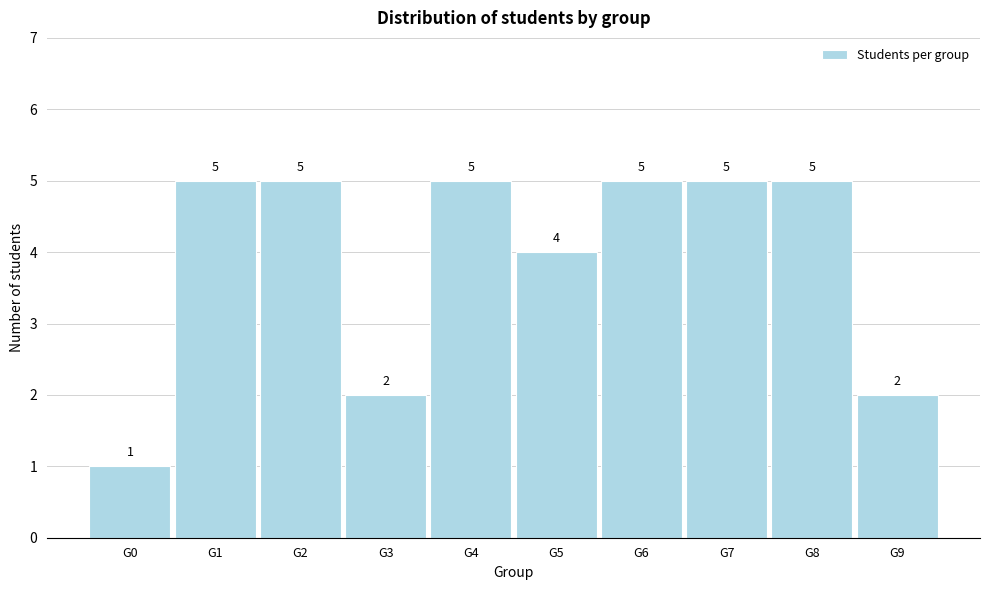

Reading left to right, what are all the values shown in this chart?

G0=1	G1=5	G2=5	G3=2	G4=5	G5=4	G6=5	G7=5	G8=5	G9=2